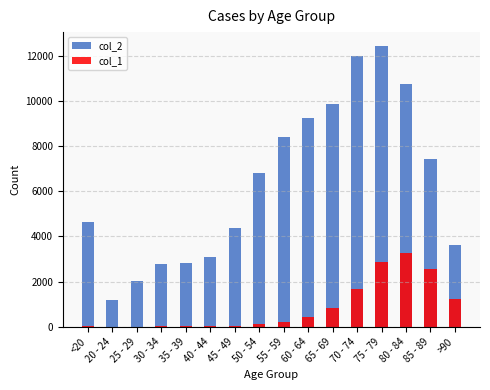

What is the spread (max minus min) of values at 55 - 59?

8173